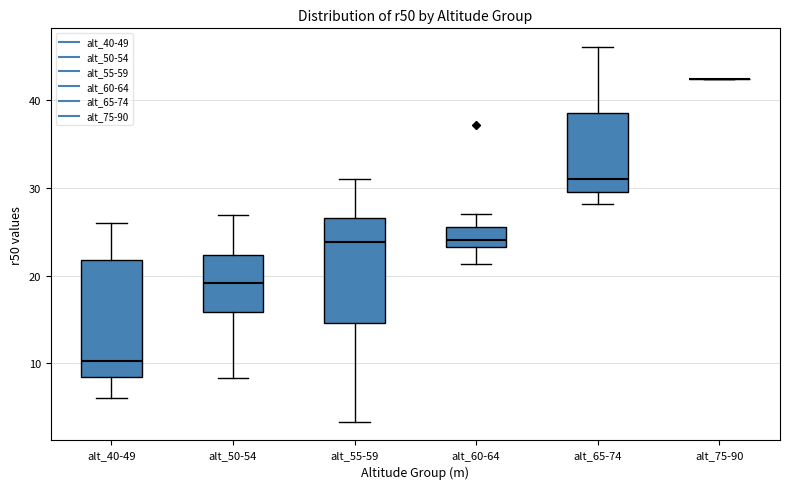

Comparing the boxes themselves (not the whiskers), which one is the tallest?

alt_40-49